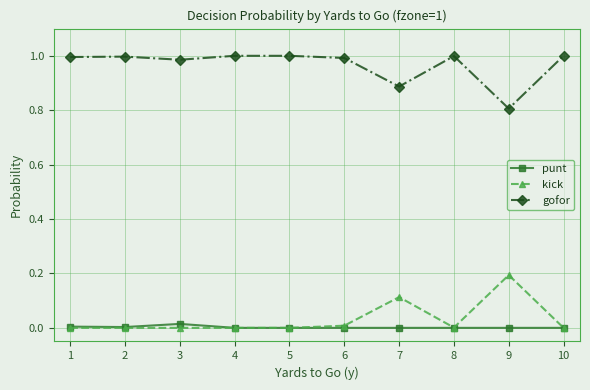

Rank the series at 9 from highest to lowest value.

gofor, kick, punt